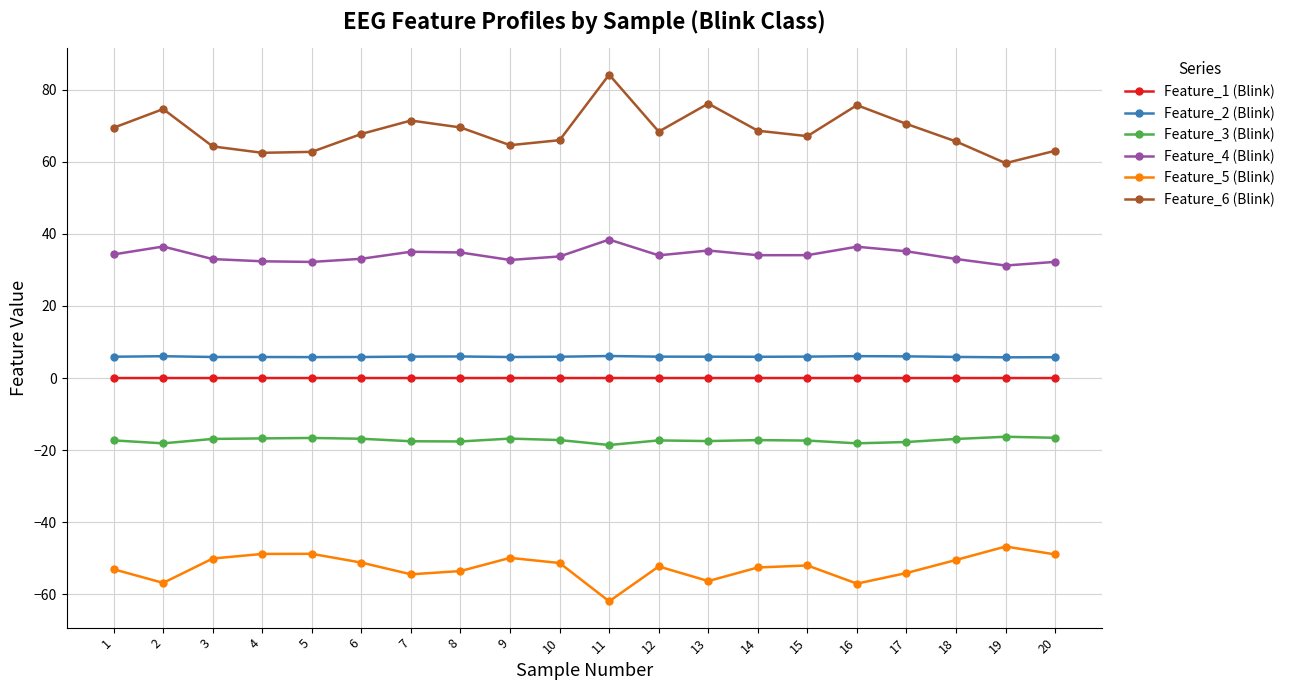

Is the value of Feature_4 (Blink) at 19 greater than the value of Feature_5 (Blink) at 5?

Yes